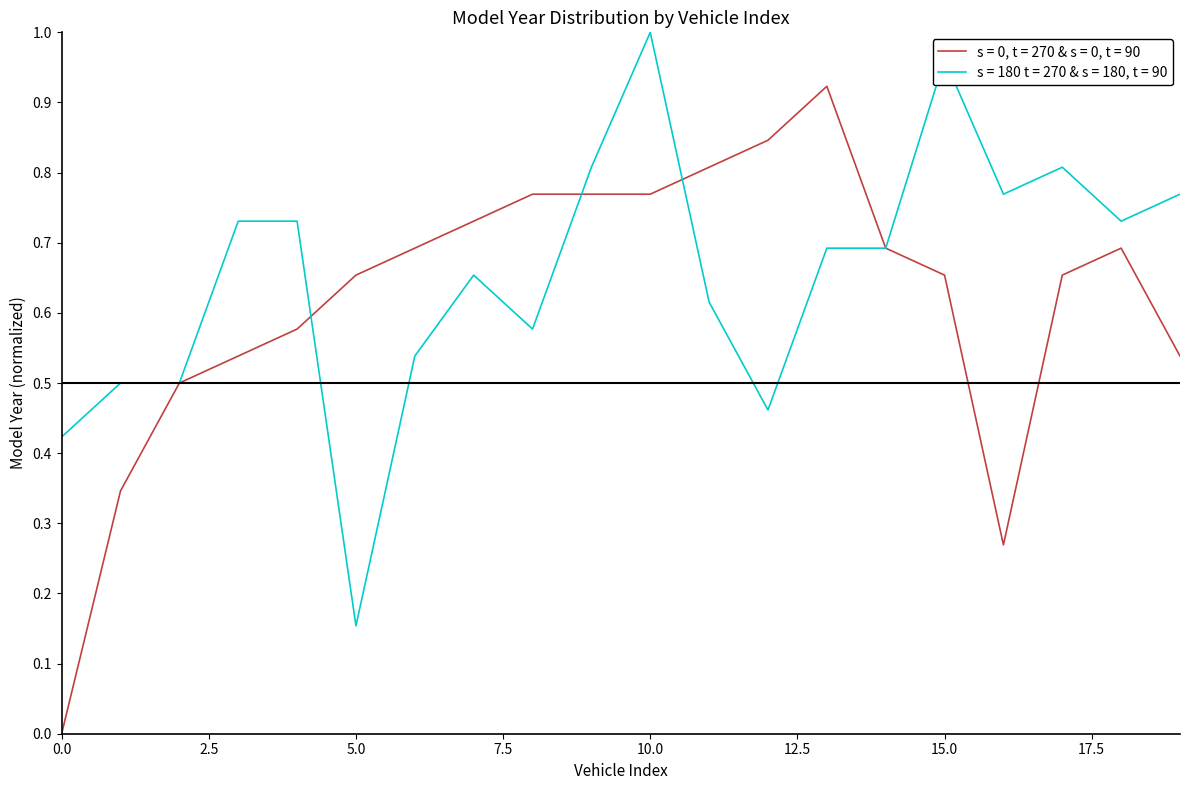

List the series in order of their peak value, lowest first.

s = 0, t = 270 & s = 0, t = 90, s = 180 t = 270 & s = 180, t = 90